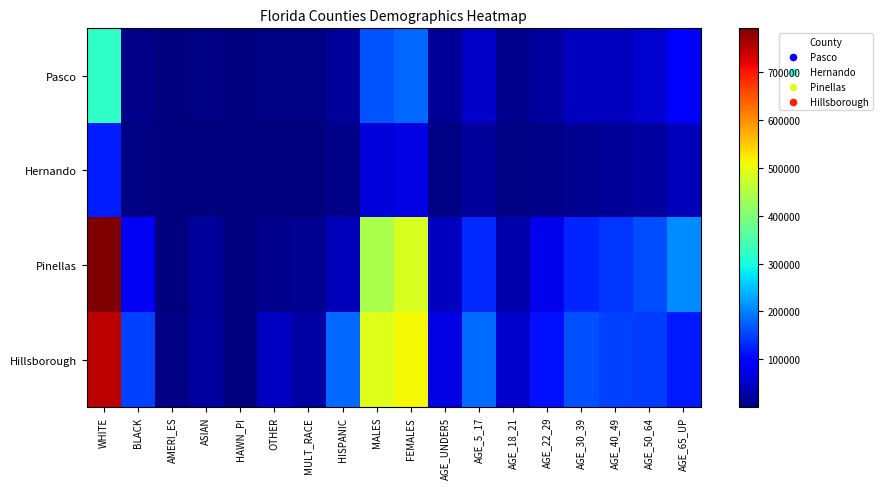

At how many categories does at least one series exceed 742295?

1